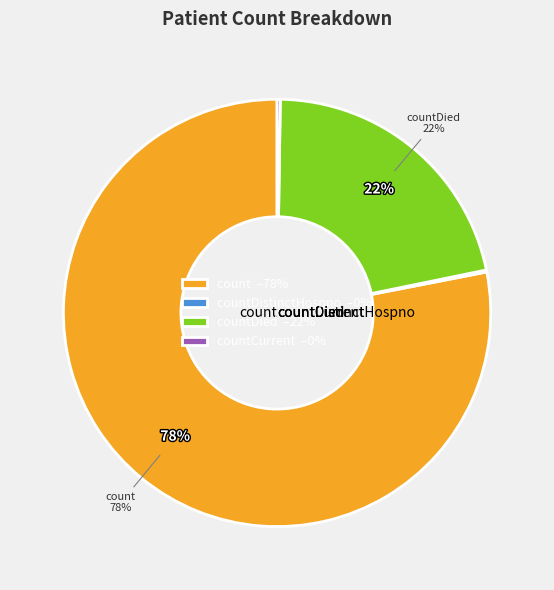

Is the sum of countCurrentSuspected and count greater than half?

Yes